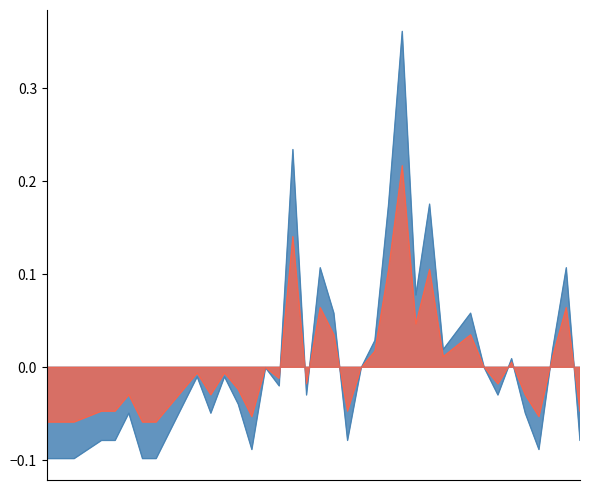

Where is the first local maximum?

2020-04-09